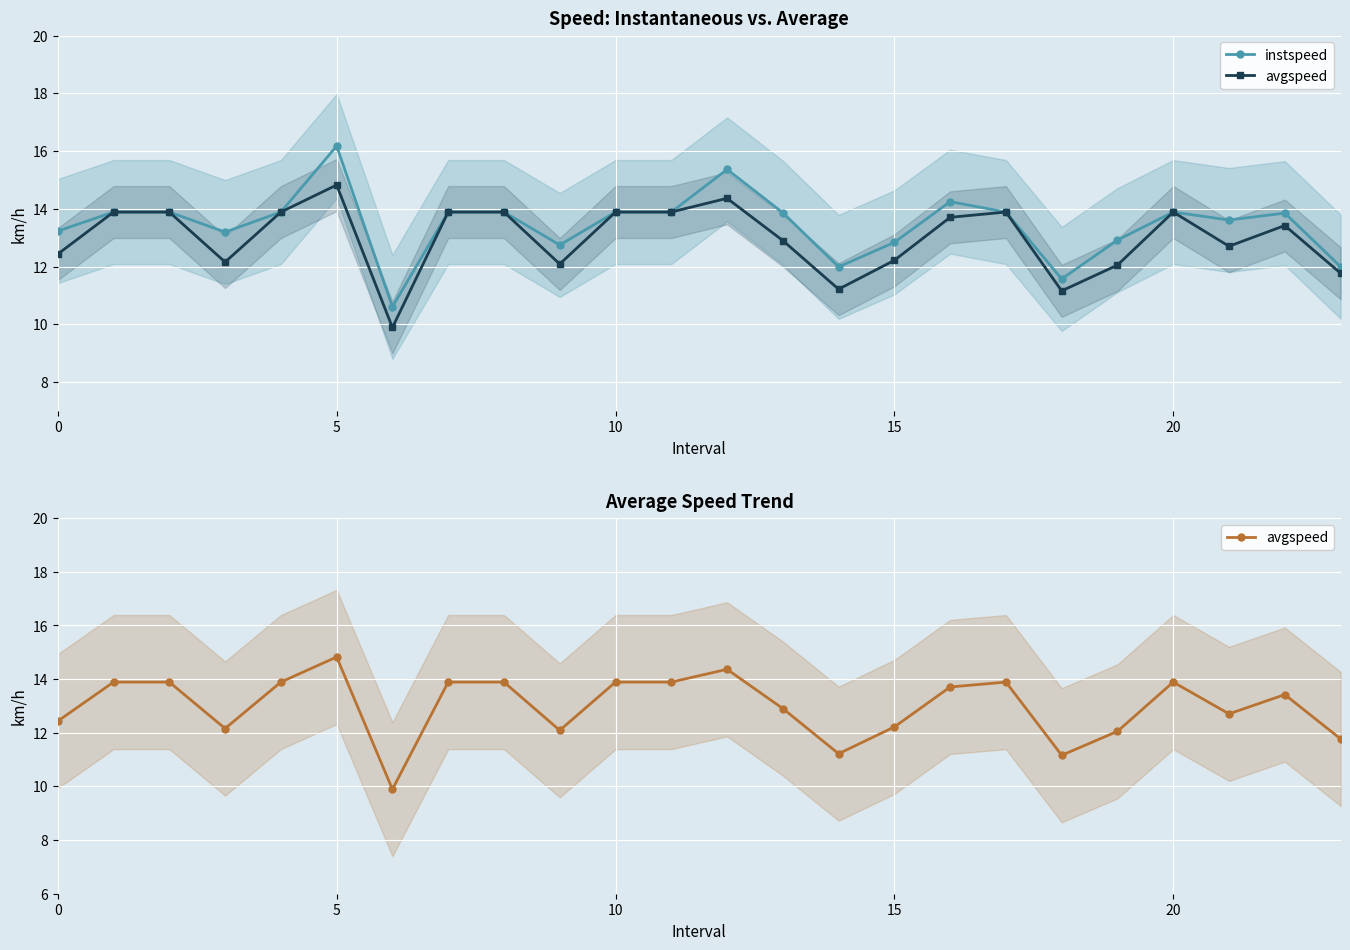

What is the total value across all series at 16?

28.0